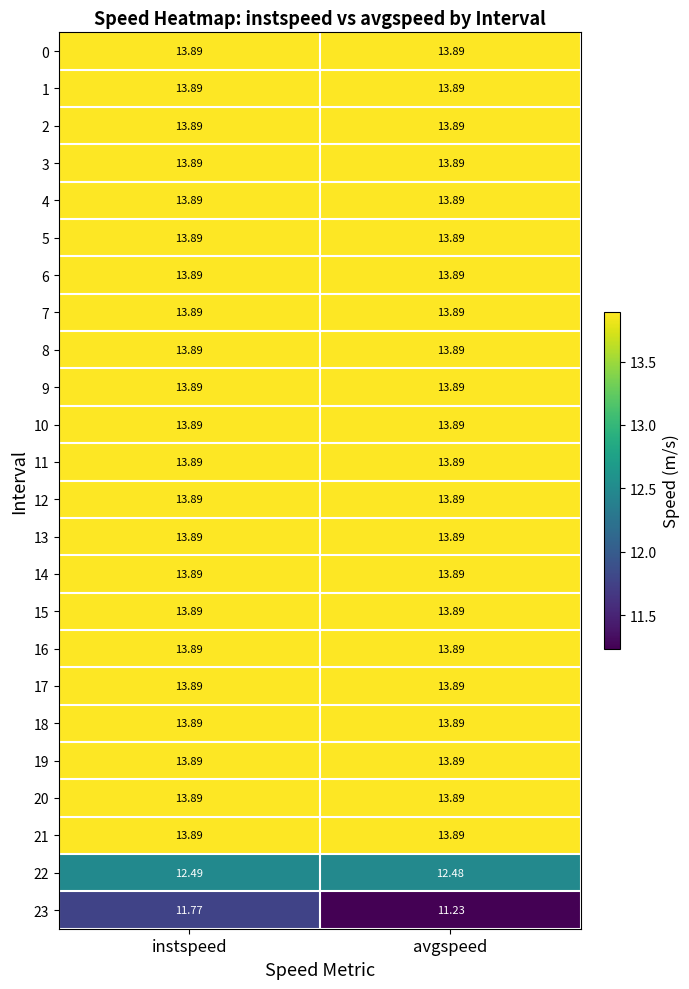

At which category is the sum across all series the highest?

instspeed